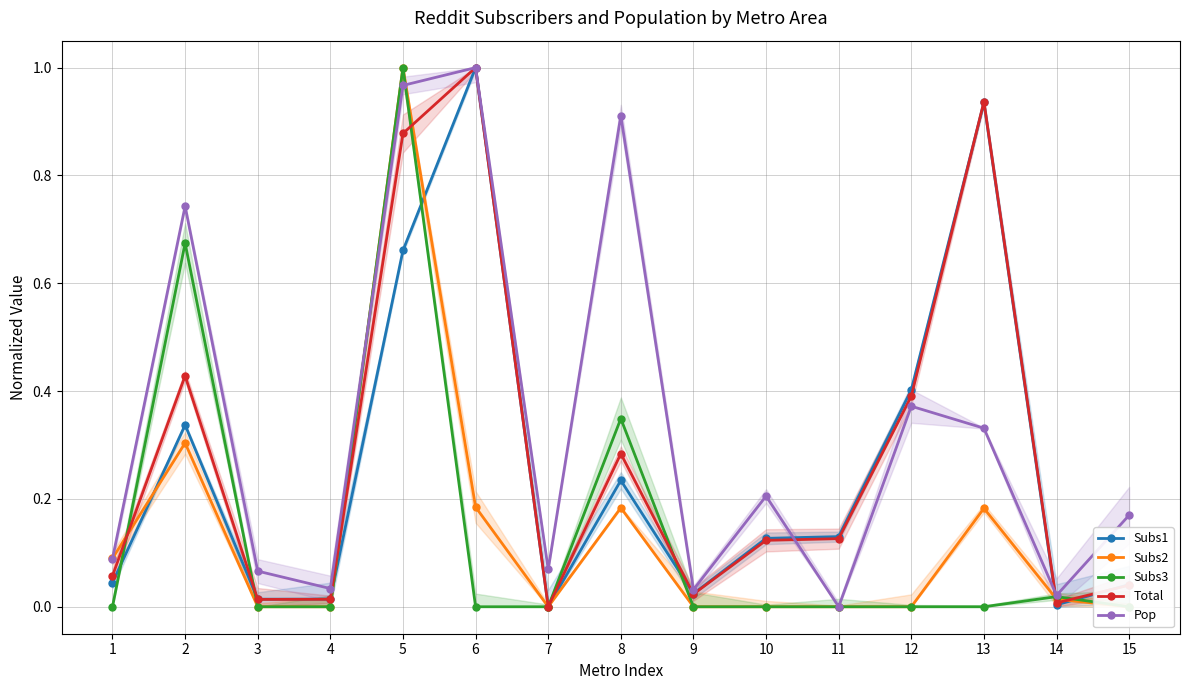

Is the value of Subs1 at 12 greater than the value of Total at 12?

Yes